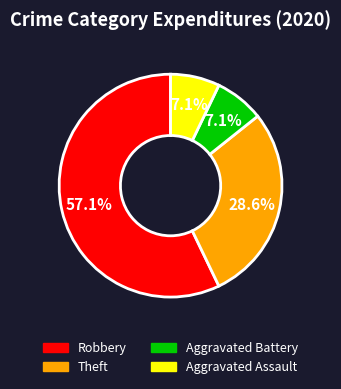

Combined, what portion of the pie is Robbery and Aggravated Assault?

64.3%